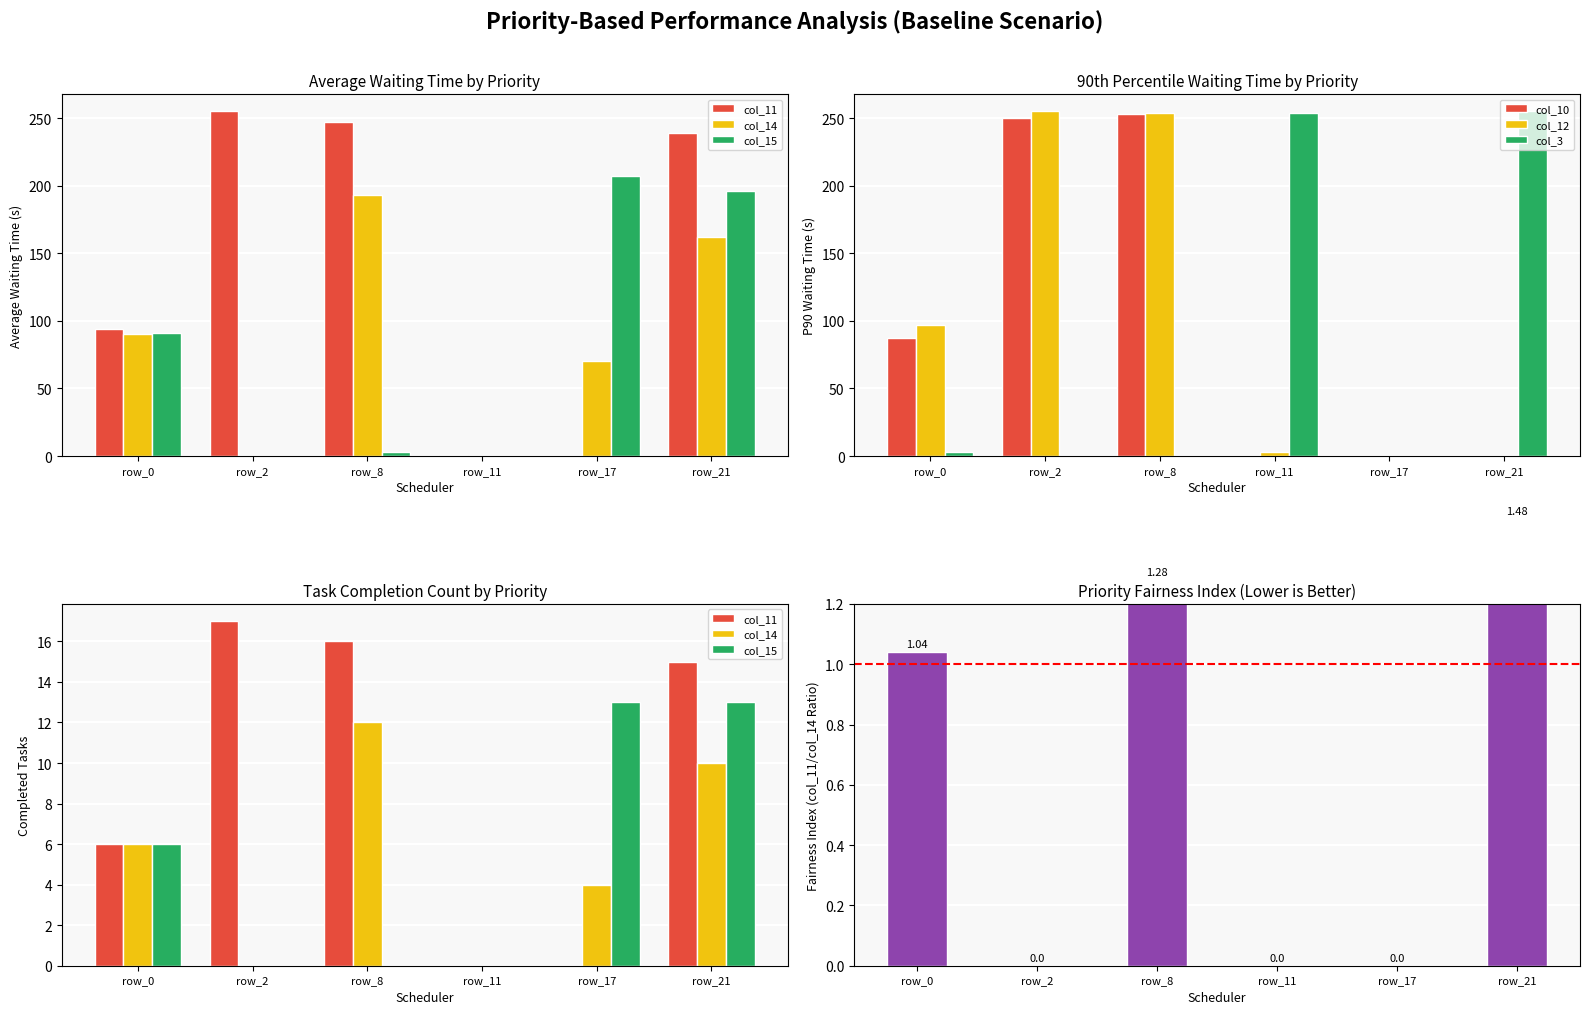

At which label is col_12 closest to 127?

row_0